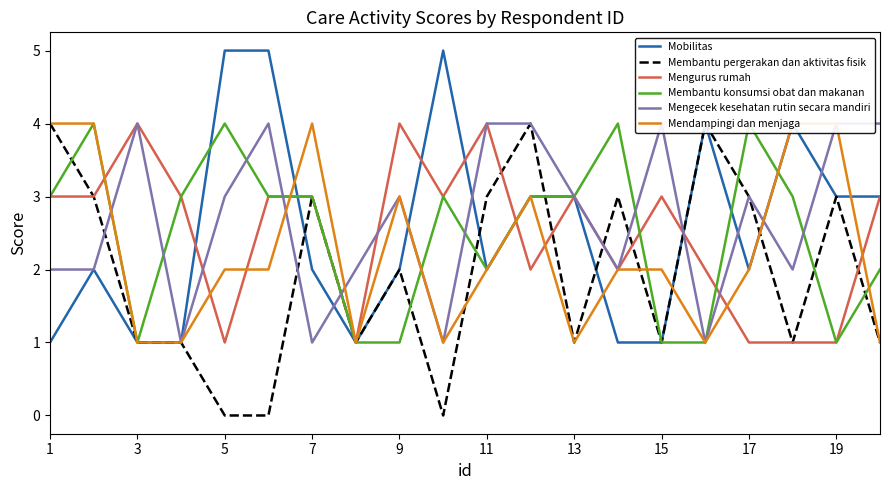

At how many categories does at least one series exceed 4?

3